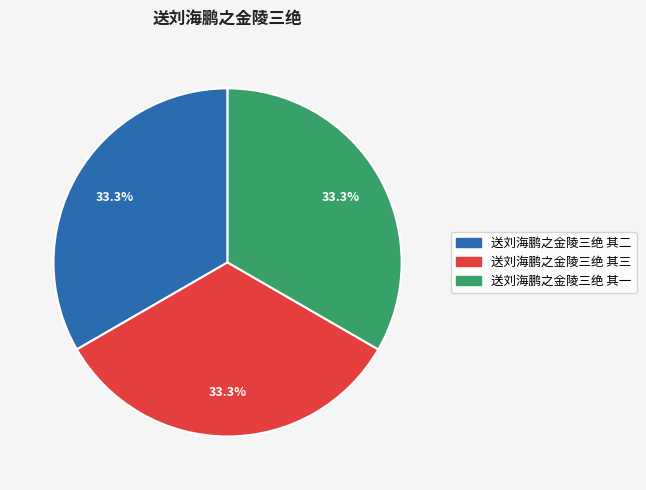

What is the ratio of the value at 送刘海鹏之金陵三绝 其二 to the value at 送刘海鹏之金陵三绝 其三?

1.0